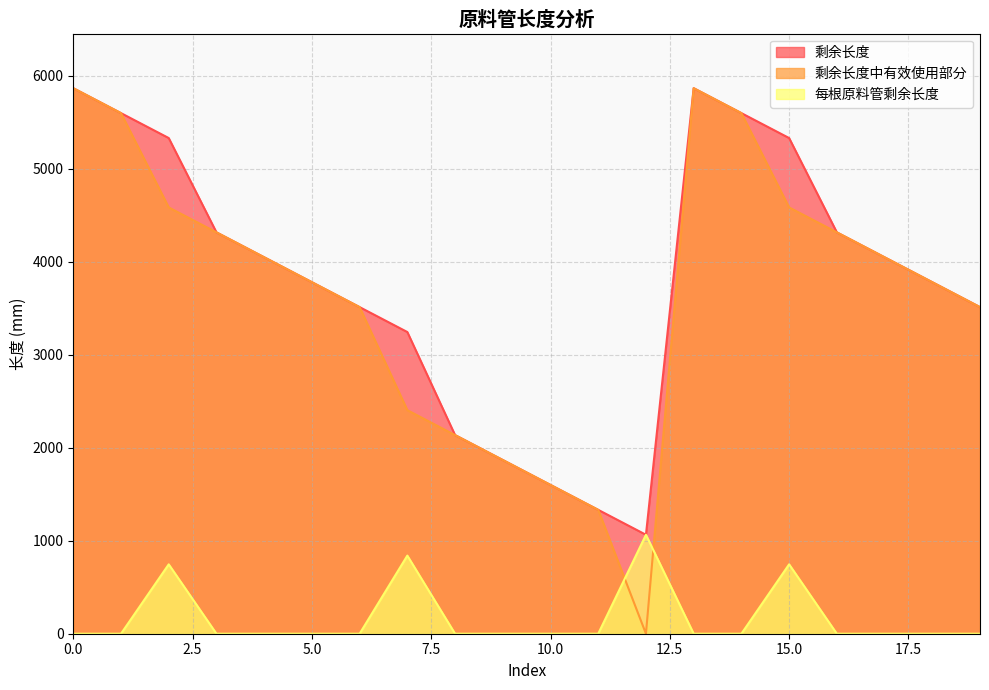

What is the maximum value for 剩余长度中有效使用部分?

5866